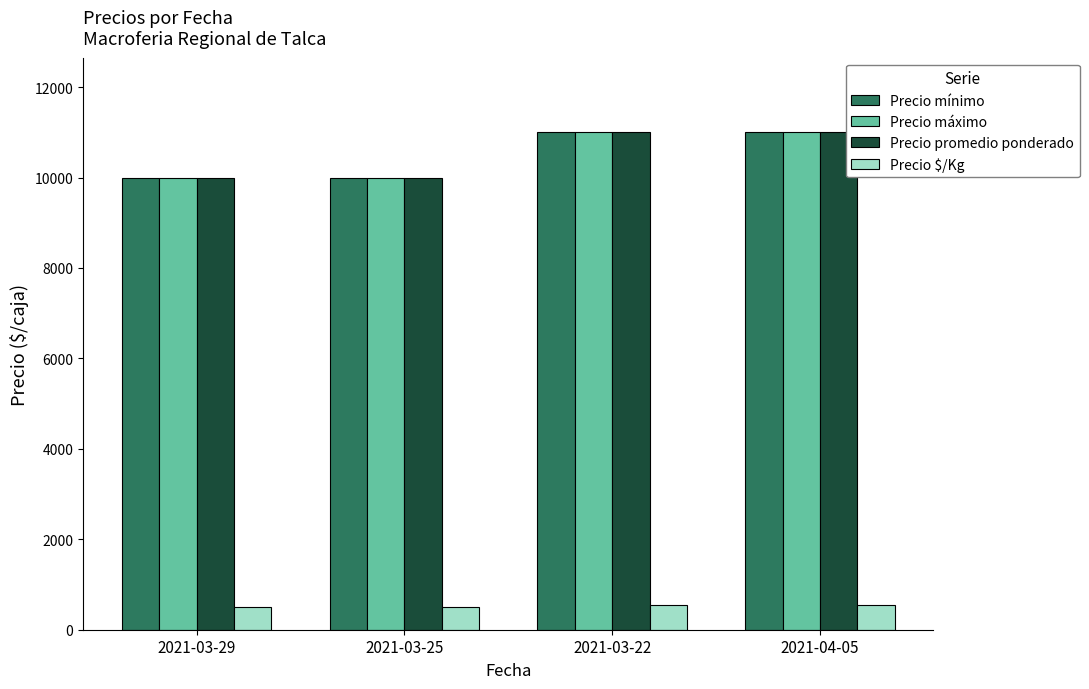

What is the total value across all series at 2021-03-25?

30500